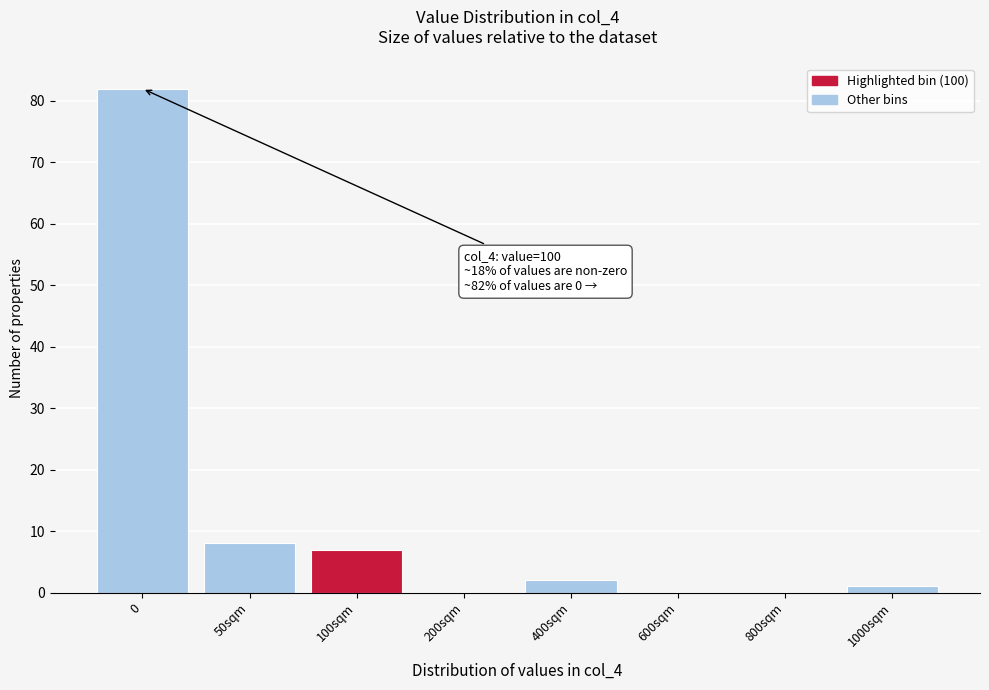

Reading right to left, what are all the values shown in this chart?

1000sqm=1	800sqm=0	600sqm=0	400sqm=2	200sqm=0	100sqm=7	50sqm=8	0=82